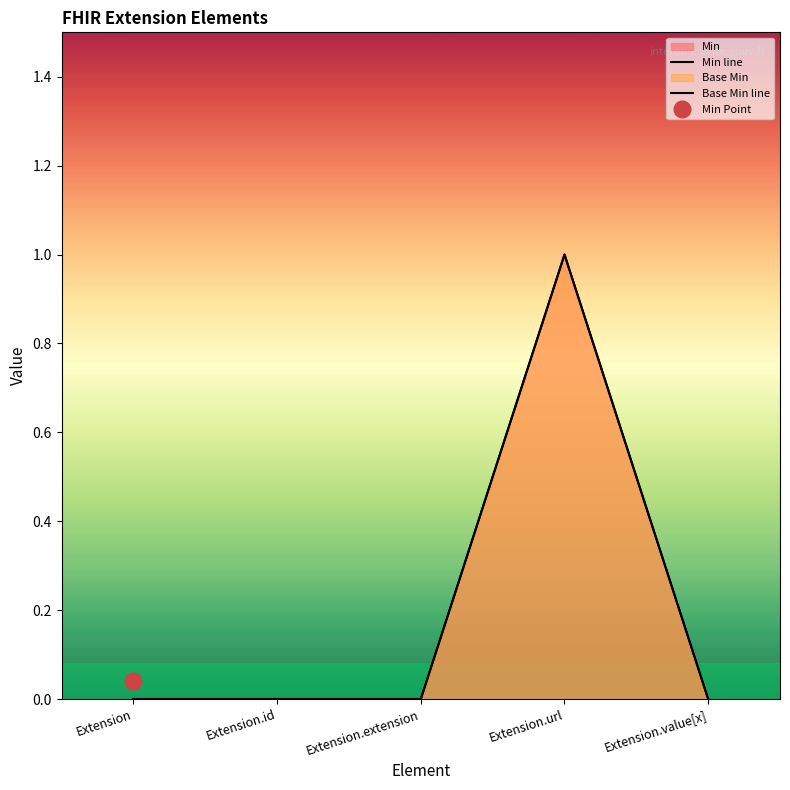

Is the value of Min line at Extension greater than the value of Base Min line at Extension?

No